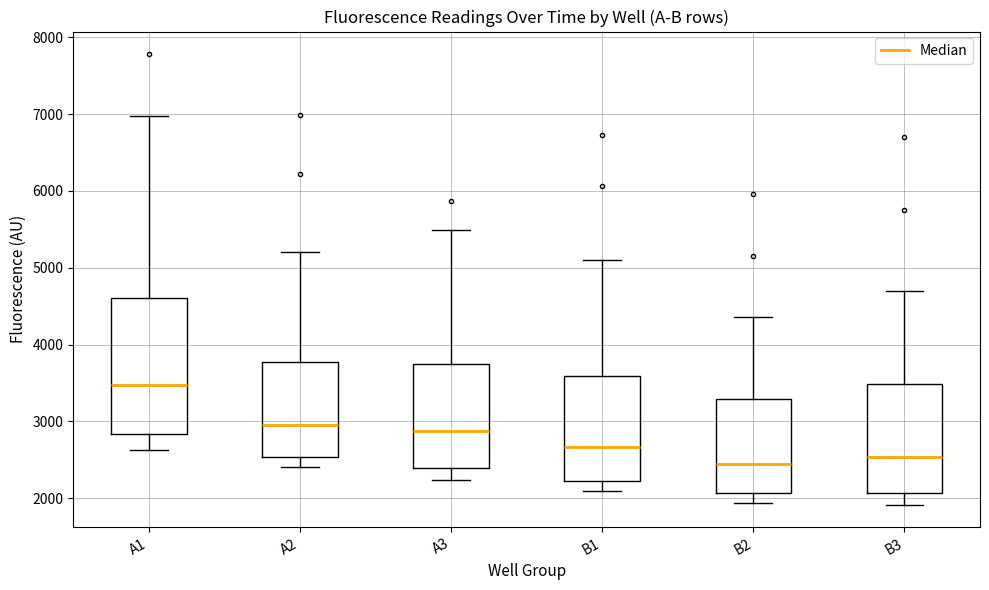

Reading left to right, transcribe this box plot: for each box, give where its median line is, the range the box spans, and where its two whiskers end, as read against the y-axis. The values are not printed on the chart, so give them approximately, as read against the axis.

A1: median 3500, box 2800 to 4600, whiskers 2600 to 7000
A2: median 2900, box 2500 to 3800, whiskers 2400 to 5200
A3: median 2900, box 2400 to 3700, whiskers 2200 to 5500
B1: median 2700, box 2200 to 3600, whiskers 2100 to 5100
B2: median 2400, box 2100 to 3300, whiskers 1900 to 4400
B3: median 2500, box 2100 to 3500, whiskers 1900 to 4700